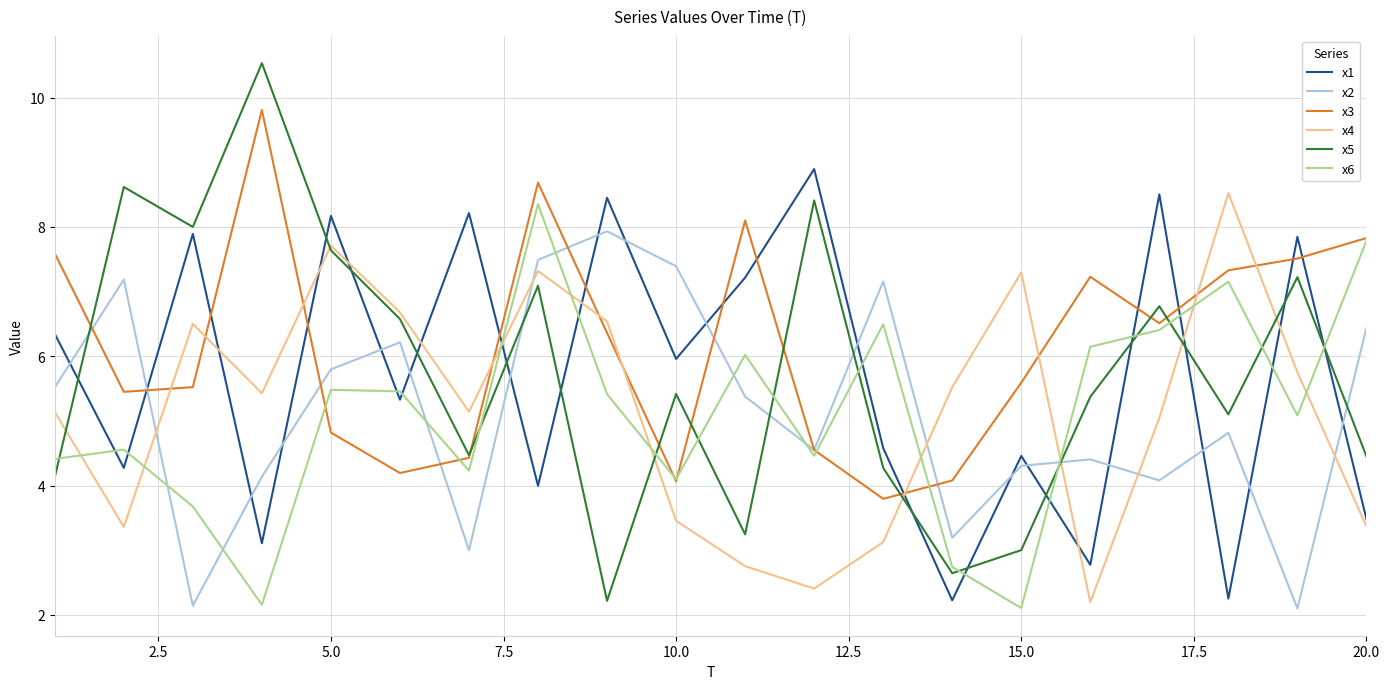

Which series has the largest total across all categories?

x3